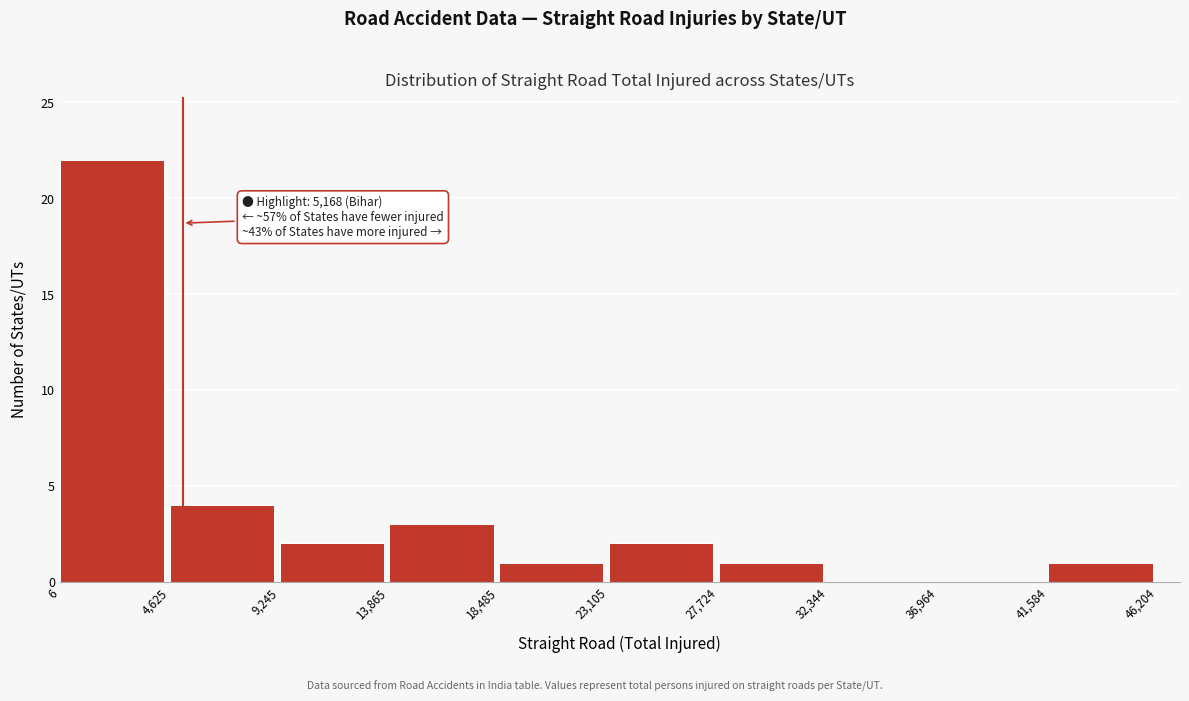

Over which range of the x-axis is the bar tallest?

6 to 4,625